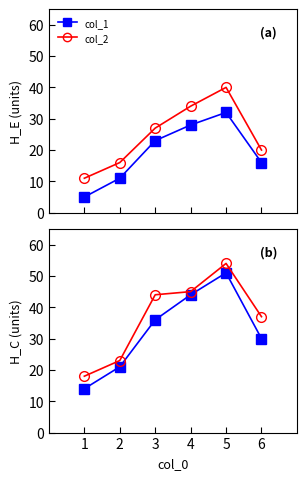

What is the highest value of the col_3 series?

51